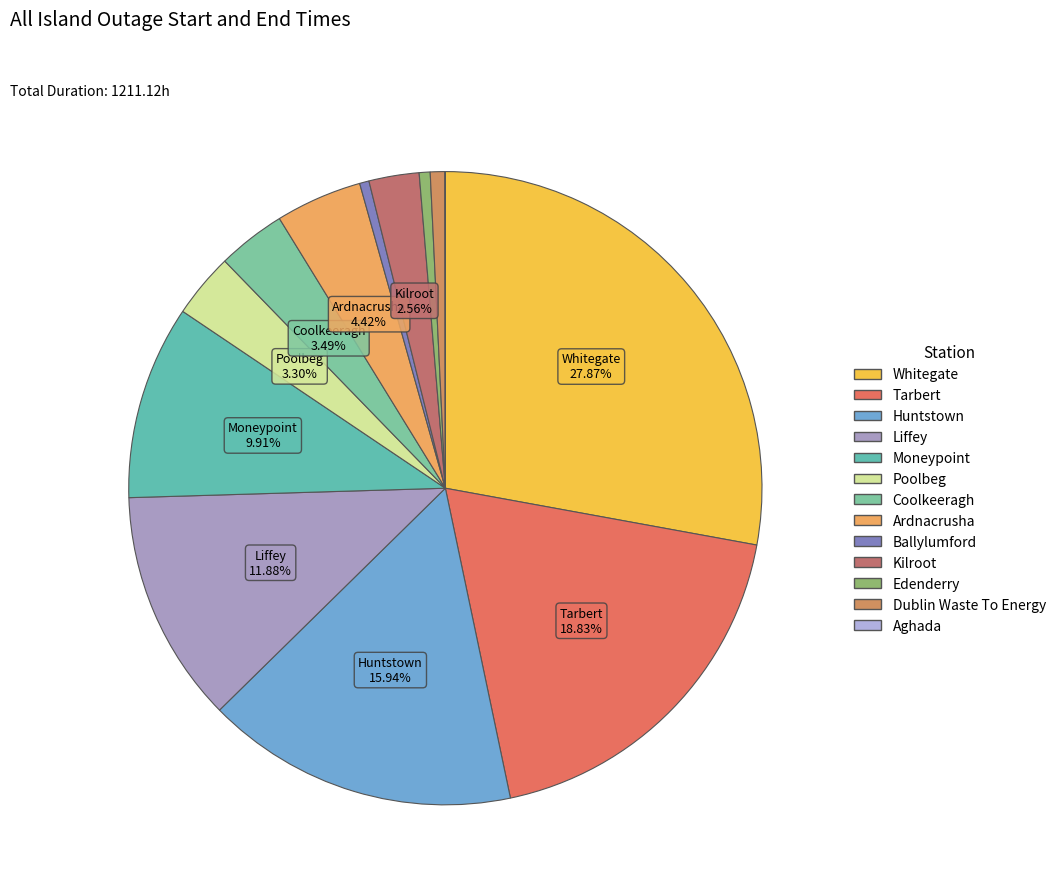

Do Huntstown and Ballylumford together represent more than half of the pie?

No